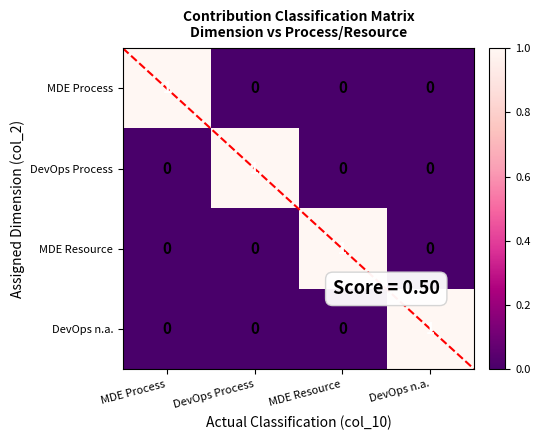

Is it true that DevOps Process equals 0 at DevOps Process?

False